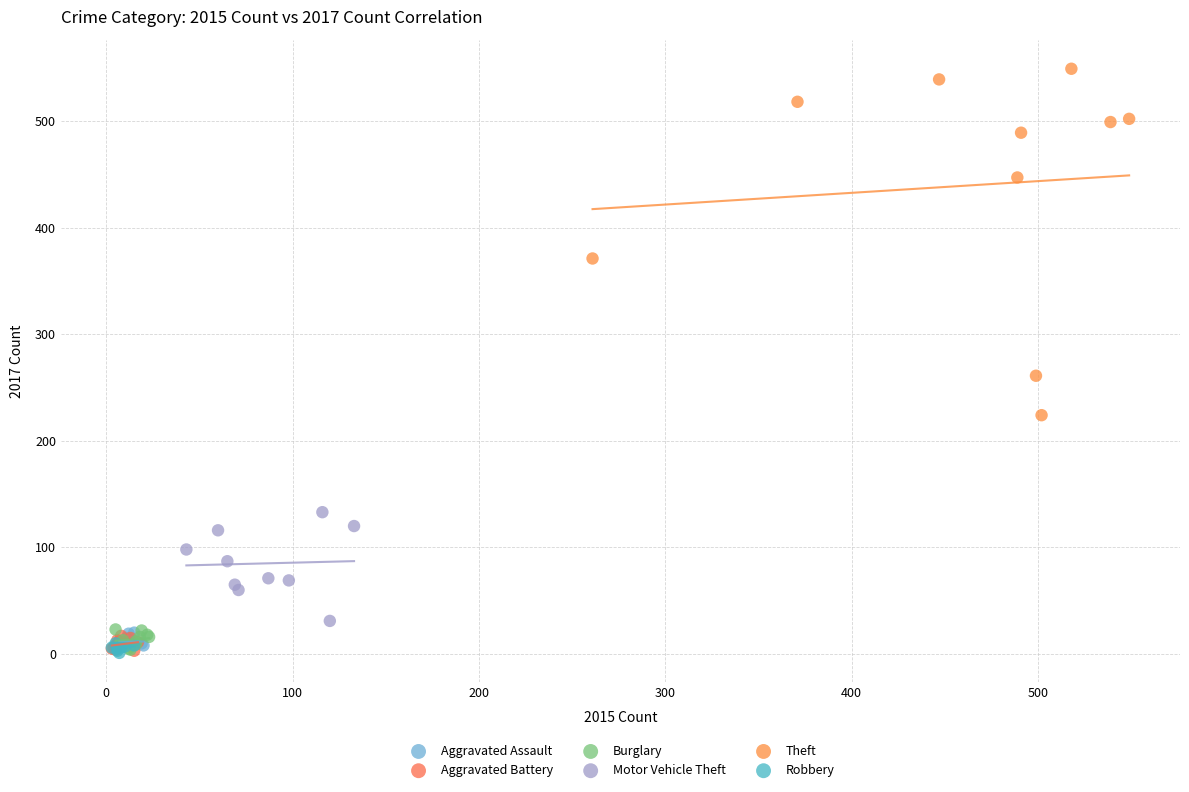

Which series has the largest Y range (max minus min)?

Theft